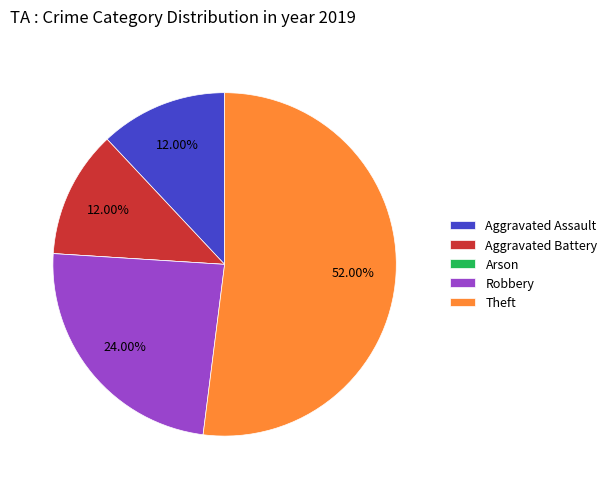

What portion of the pie excludes Theft?

48.0%